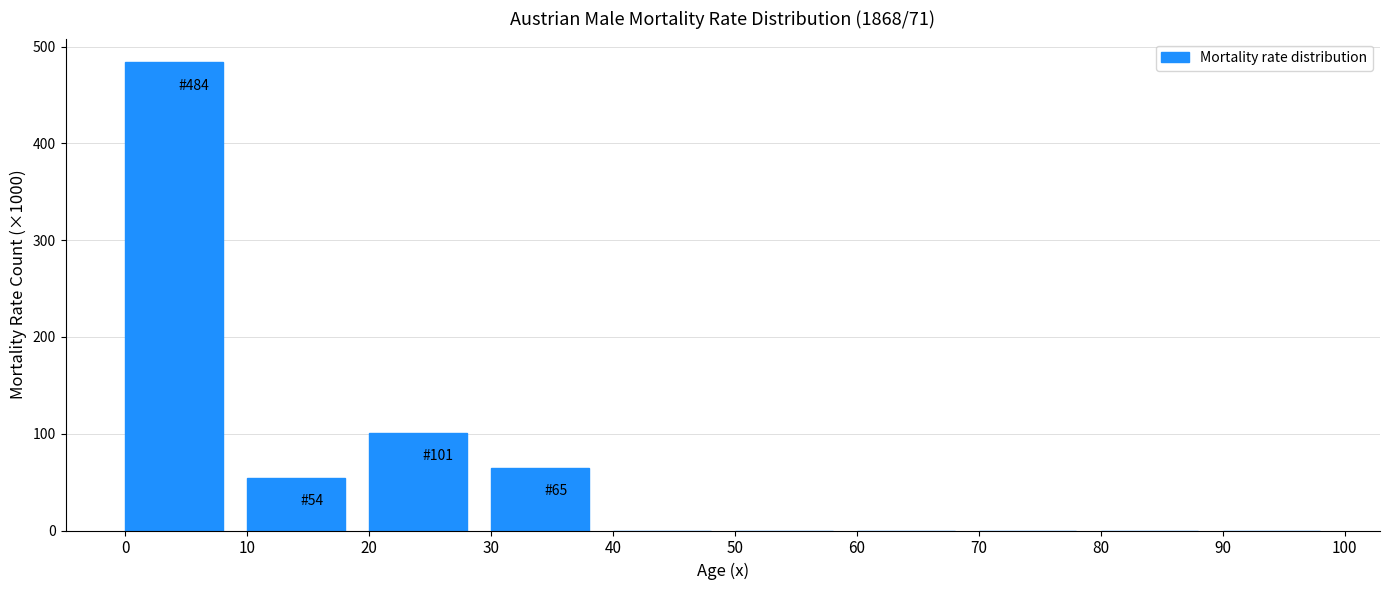

Over which range of the x-axis is the bar tallest?

0 to 10